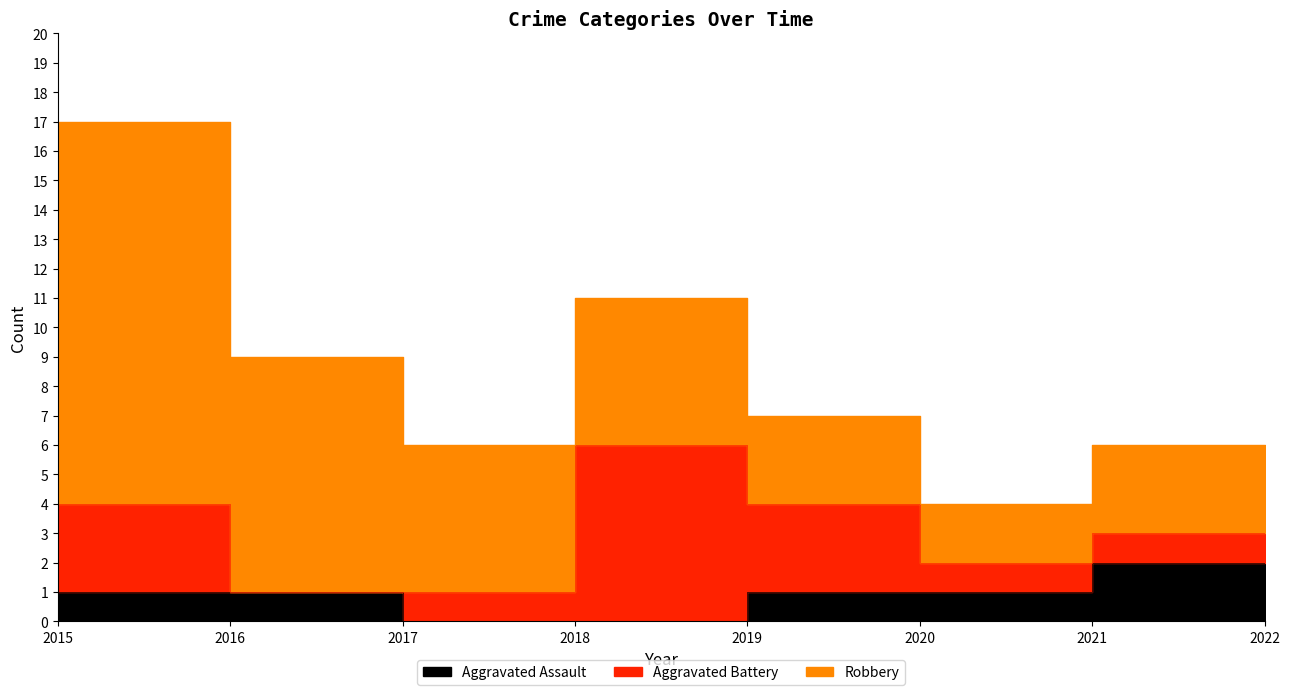

Between 2020 and 2016, which is larger?

2020